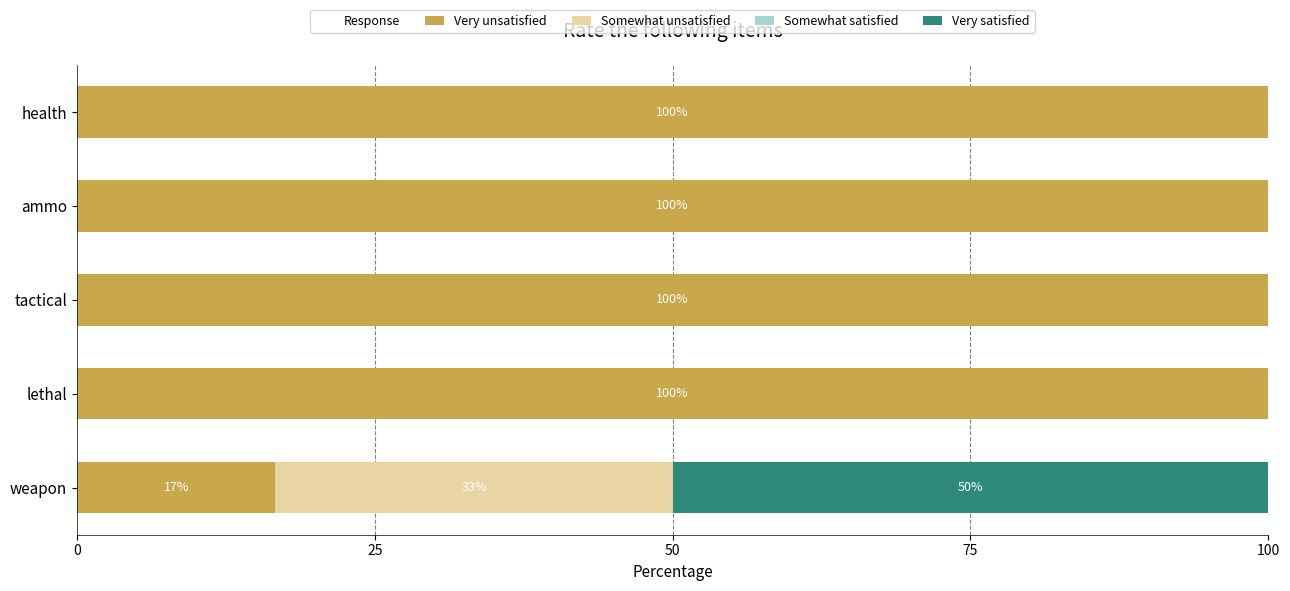

How many distinct data groups are displayed?

3